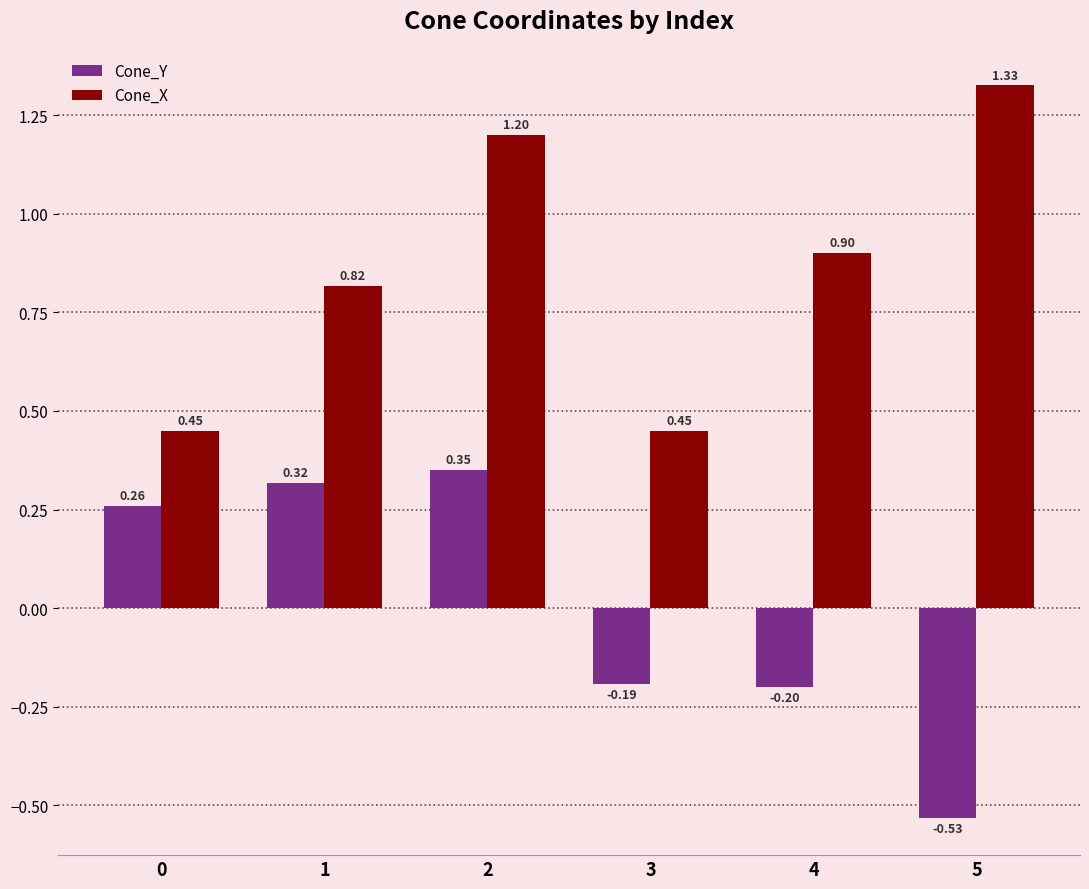

Are the bars horizontal?

No